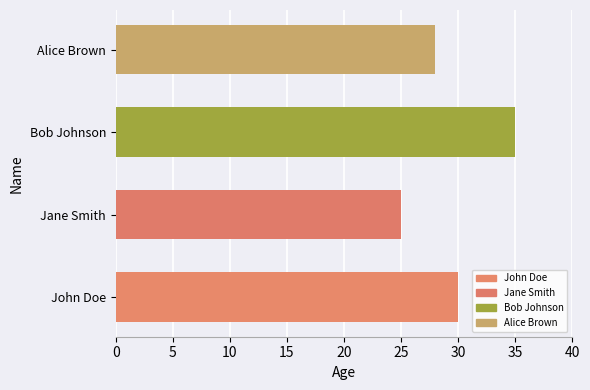

What is the average value?

30